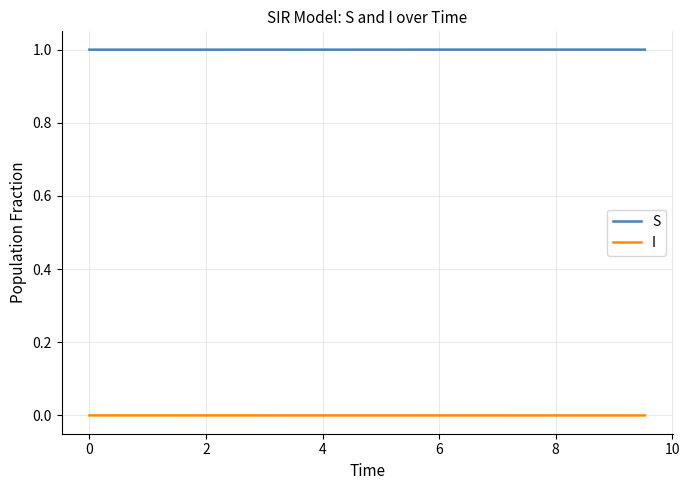

True or false: I and S cross at least once.

False